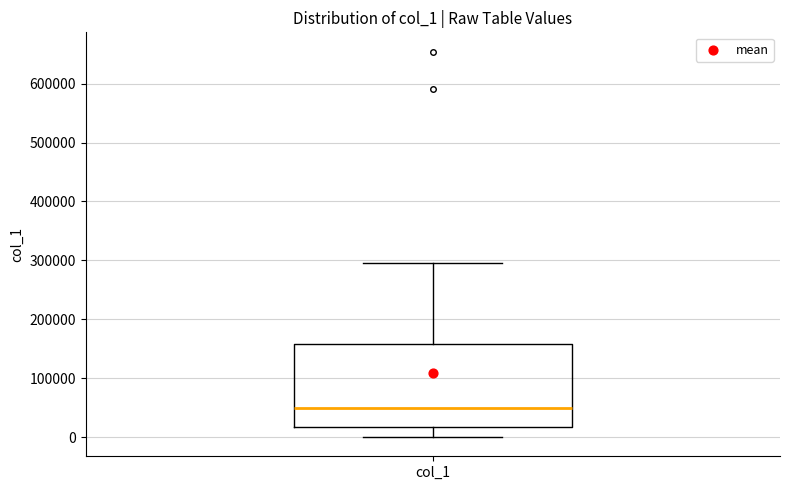

Transcribe this box plot: give where the median line is, the range the box spans, and where the two whiskers end, as read against the y-axis. The values are not printed on the chart, so give them approximately, as read against the axis.

median 50000, box 20000 to 160000, whiskers 0 to 300000